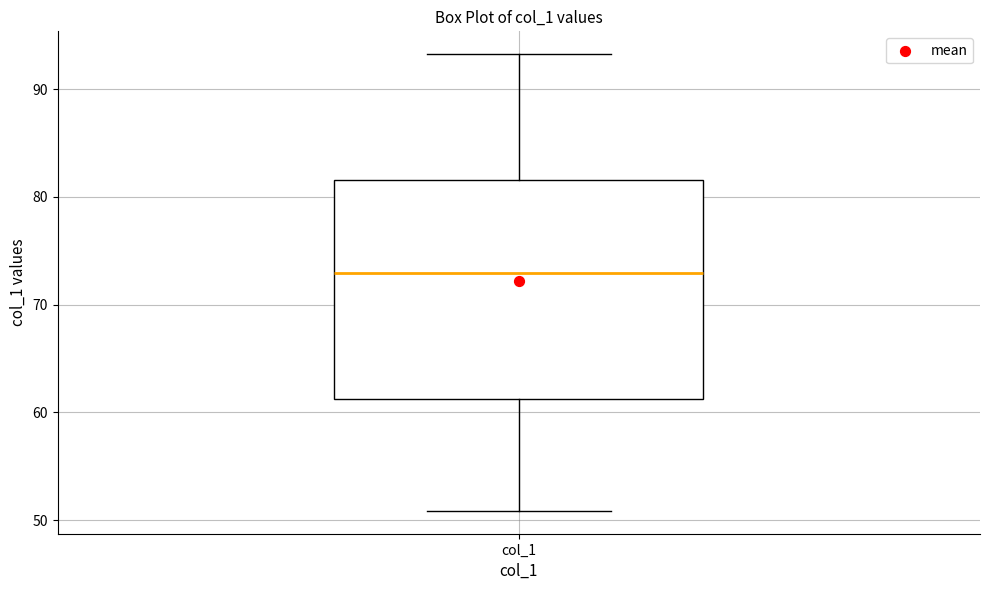

Where does the lower whisker of the box for col_1 end on the y-axis? The values are not printed on the chart, so give them approximately, as read against the axis.

51